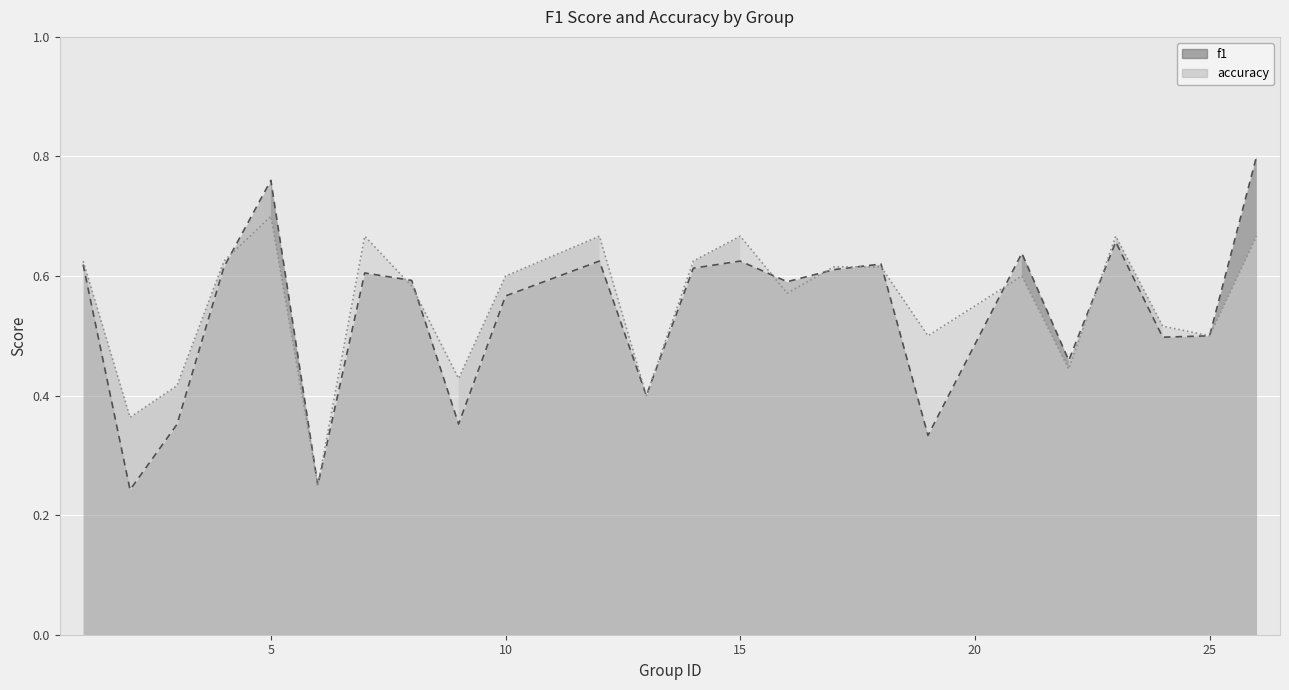

What is the value of the accuracy point at the 17th from the left?

0.6